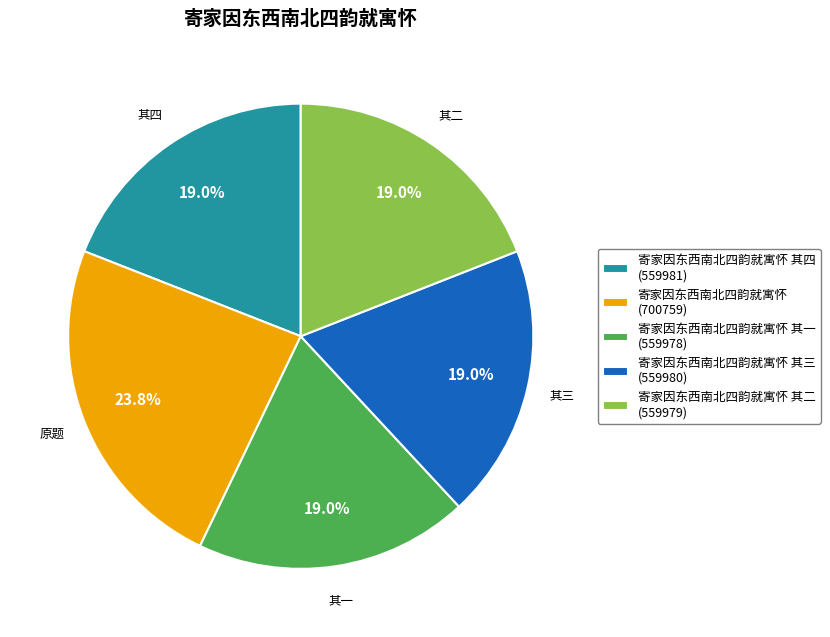

Which slice is the largest?

寄家因东西南北四韵就寓怀 (700759)